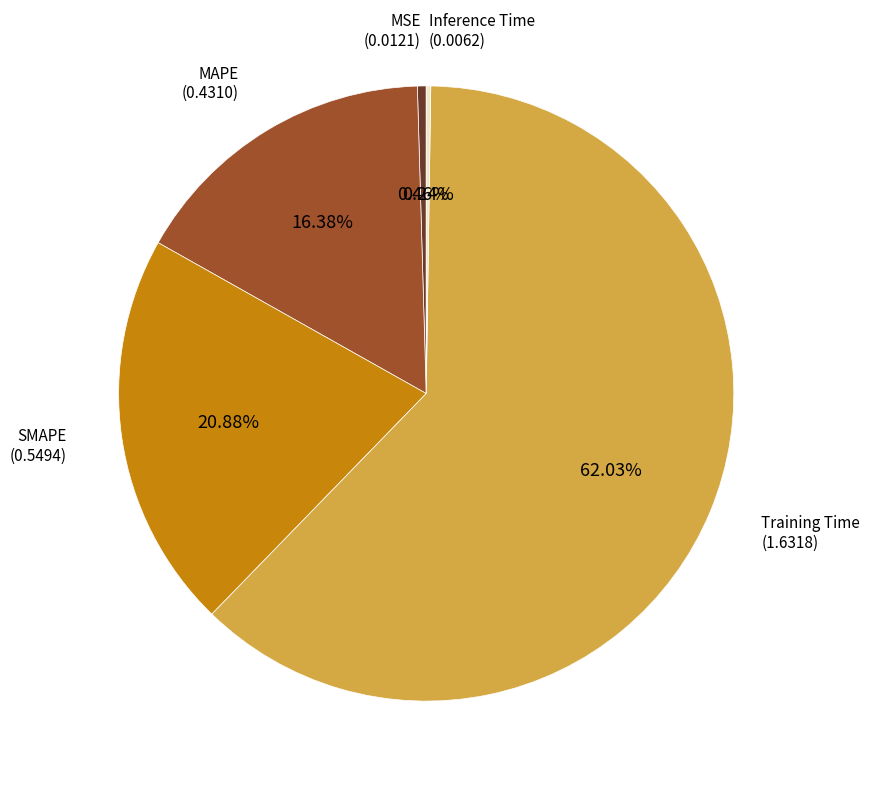

Is there a majority slice in this chart?

Yes